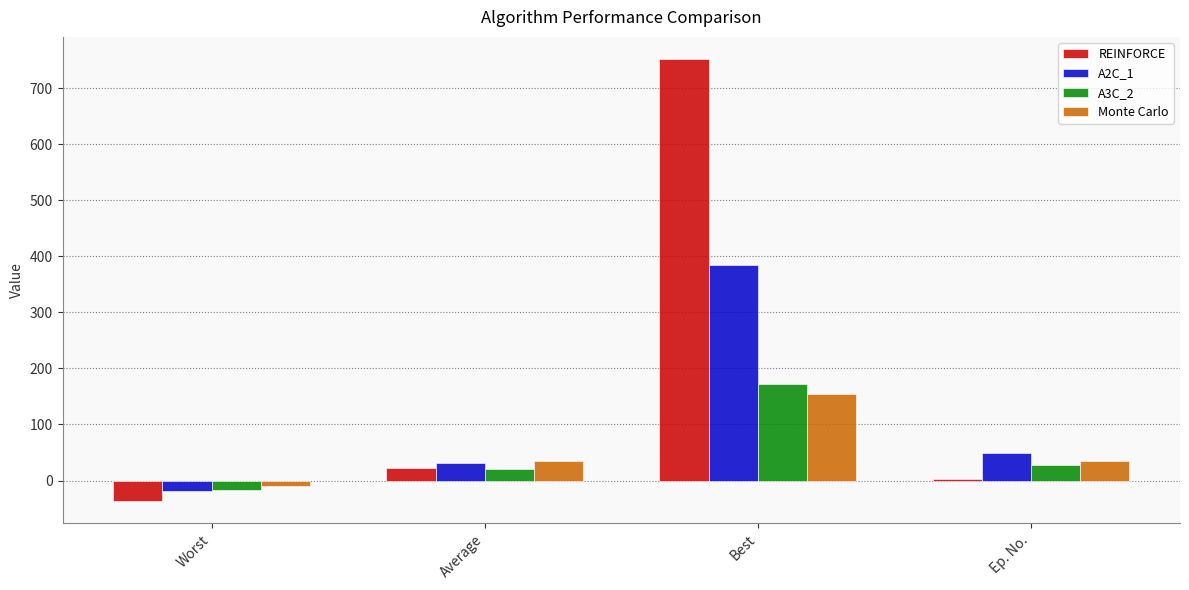

What is the sum of all A2C_1 values?

445.6